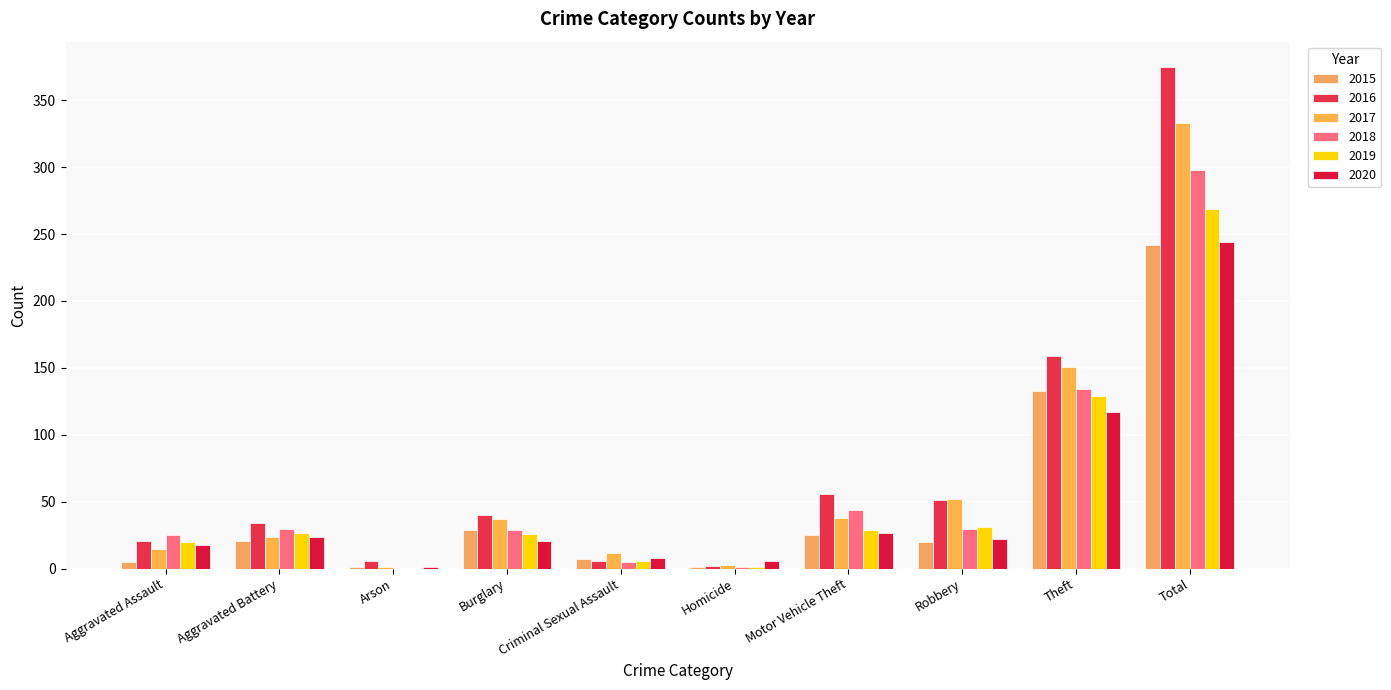

What position from the right is Burglary?

7